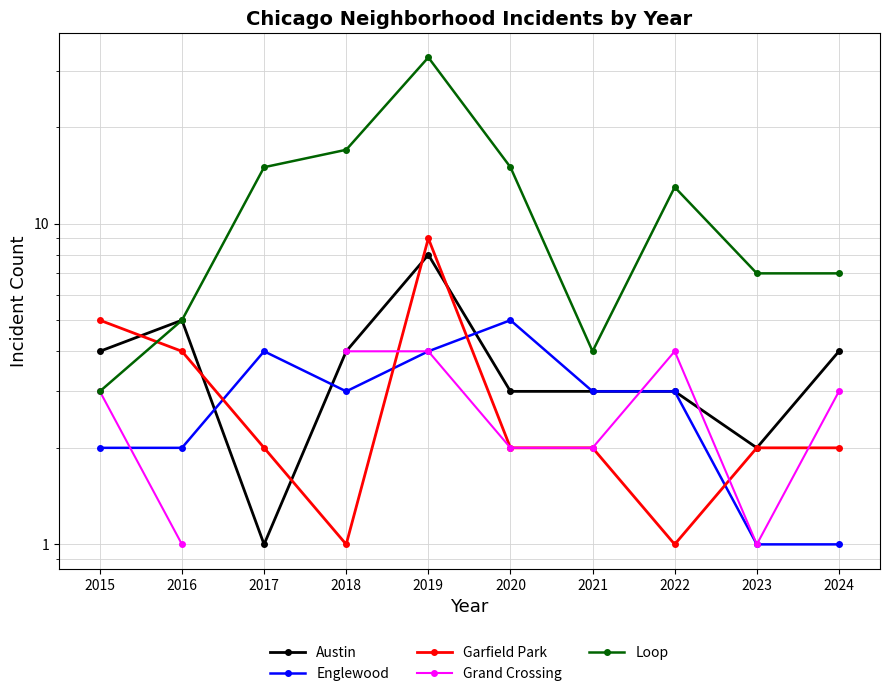

Which category has the highest value across all series?

2019